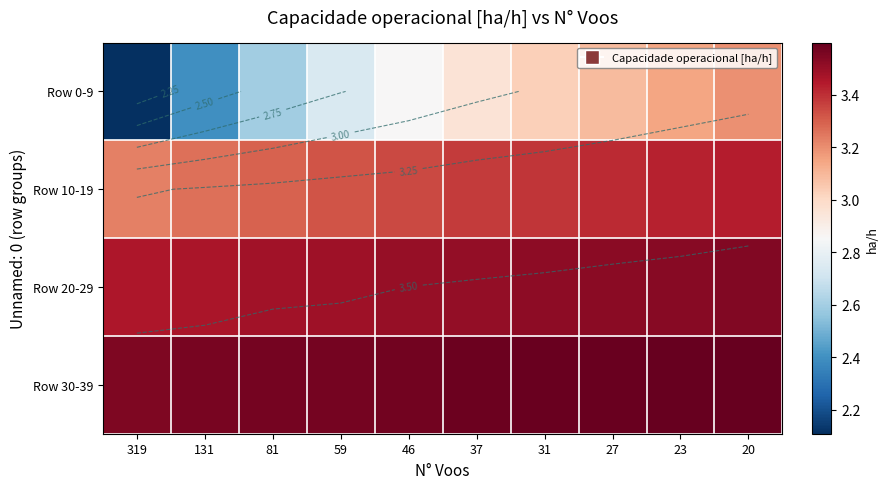

Is the value of Row 20-29 at 31 greater than the value of Row 0-9 at 81?

Yes